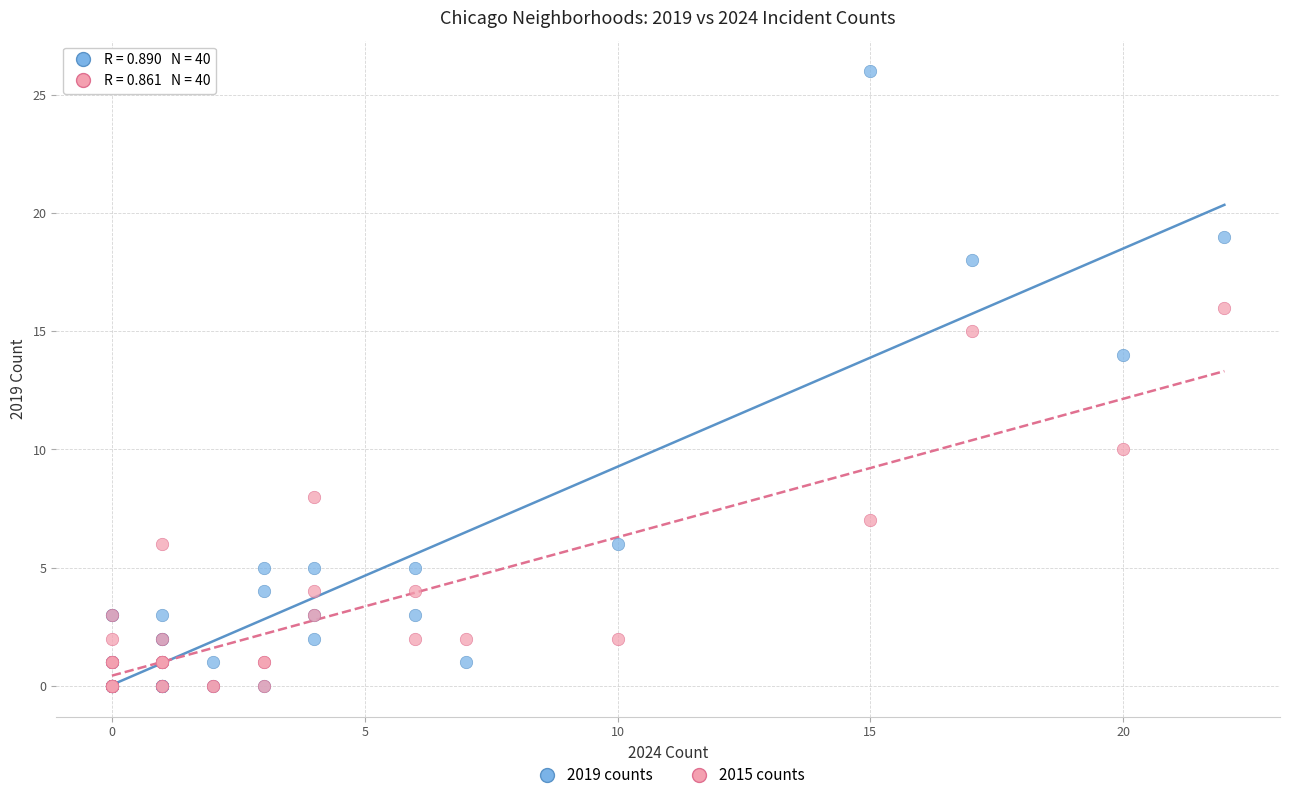

In the 2019 counts series, what Y value is closest to 13?

14